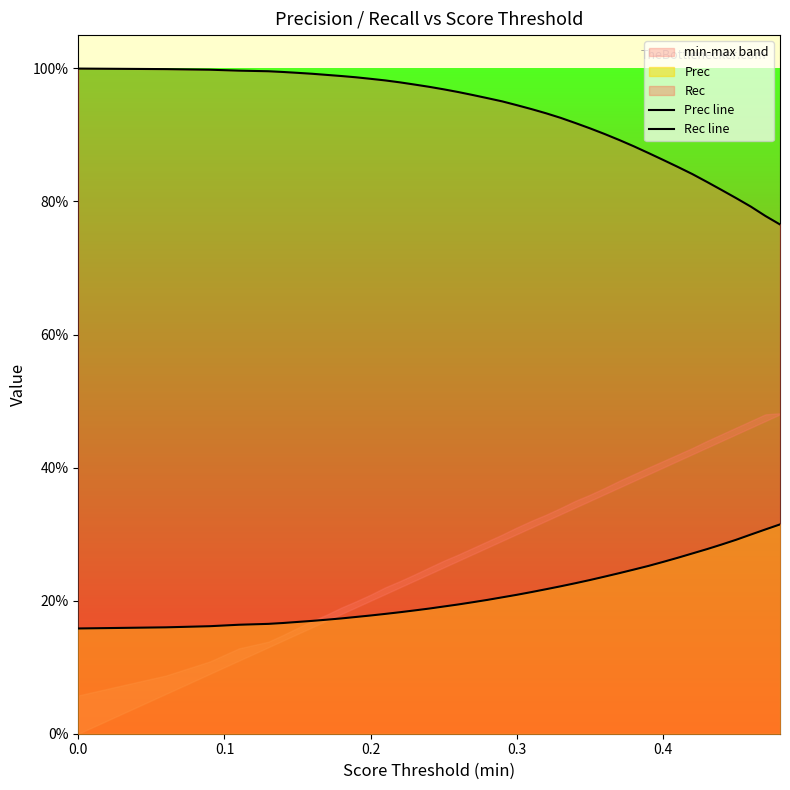

True or false: Rec line has a value of 1.2 at 35.

False